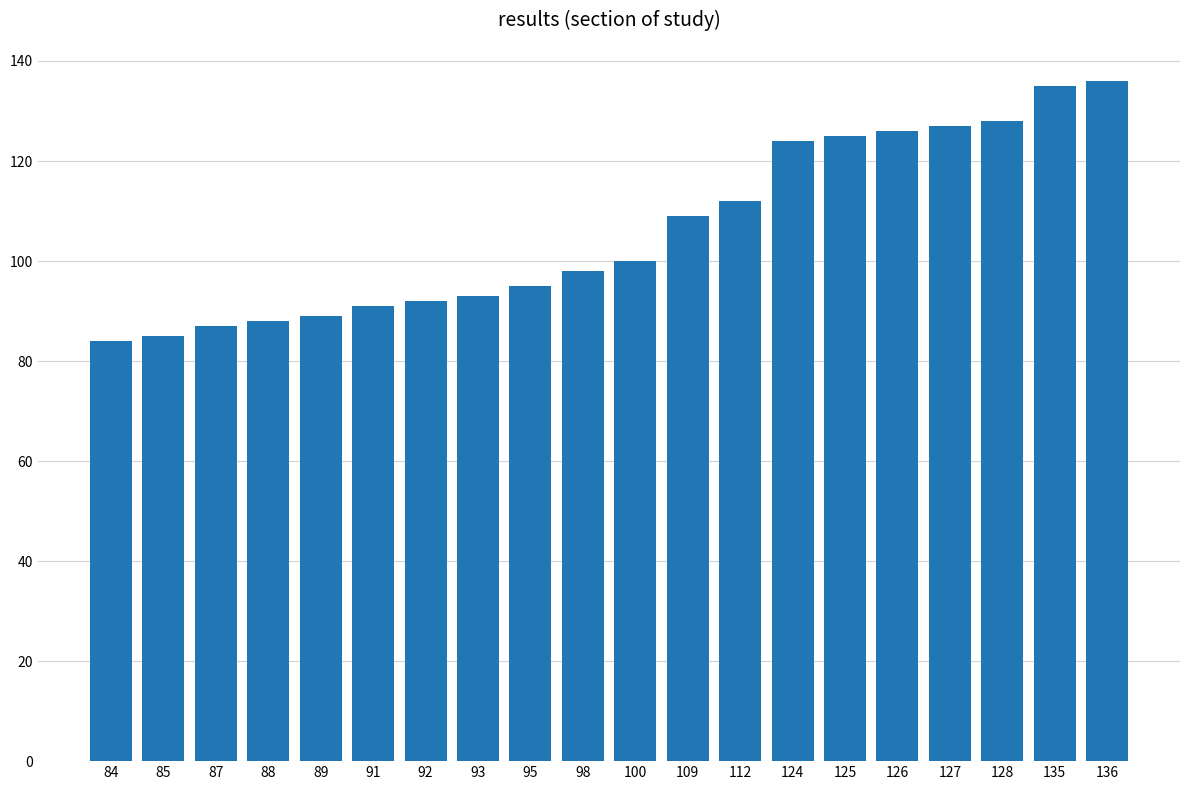

What is the difference between the maximum and minimum values?

52